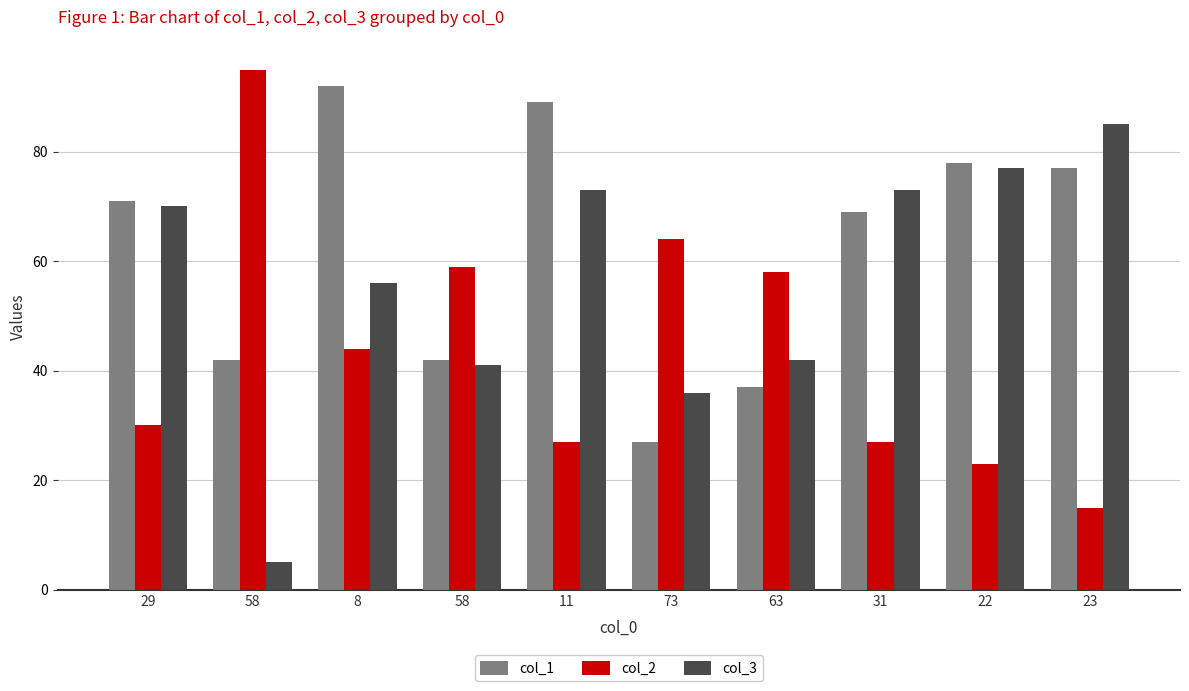

Are the bars grouped side by side (vs. stacked)?

Yes